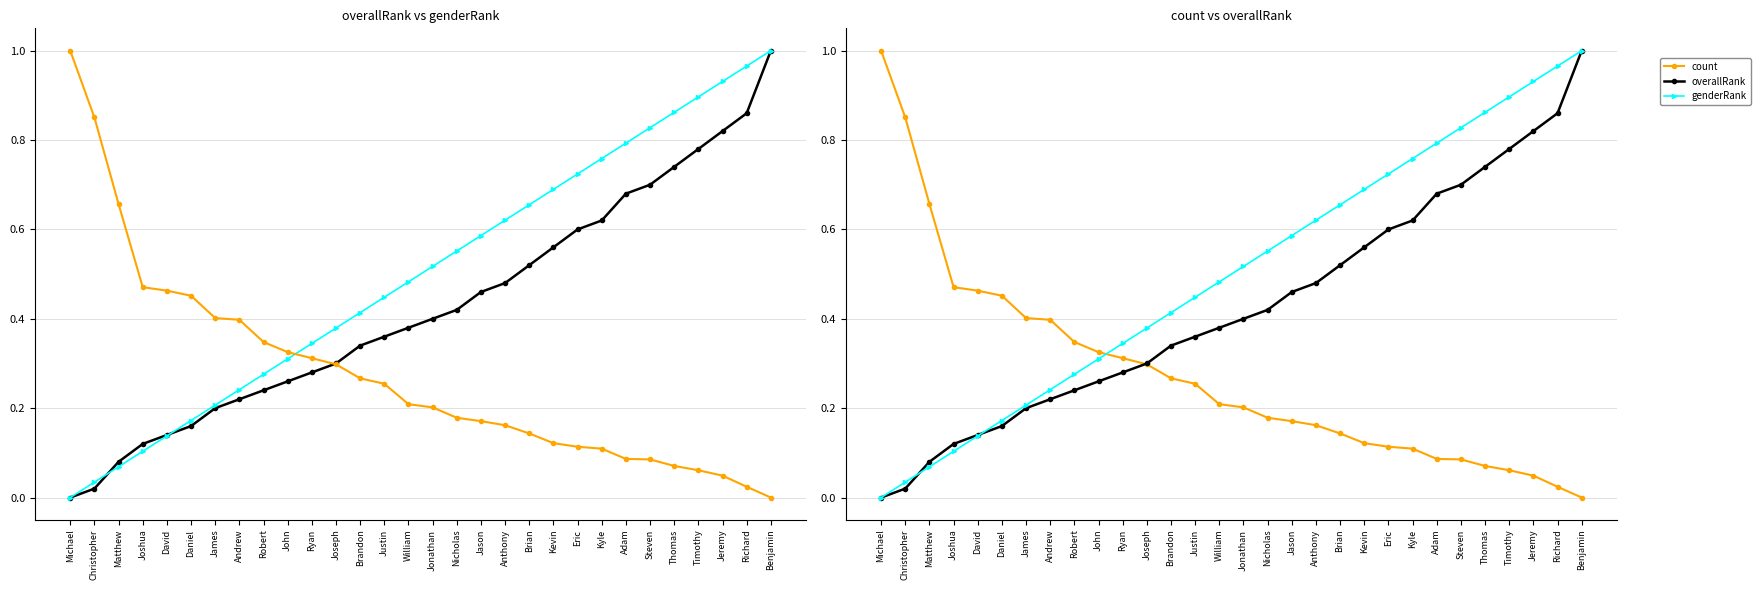

Which category has the lowest value across all series?

Michael